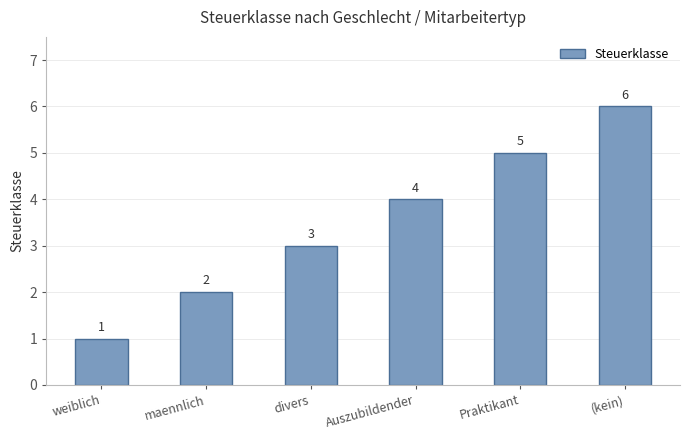

Does the chart contain any negative values?

No